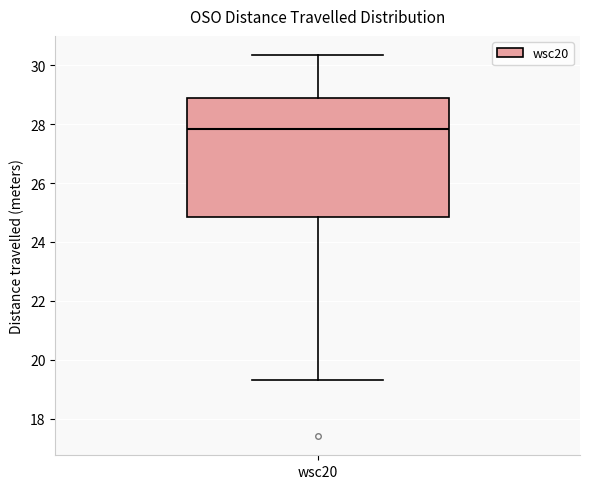

Where does the median line of the box for wsc20 sit on the y-axis? The values are not printed on the chart, so give them approximately, as read against the axis.

27.8